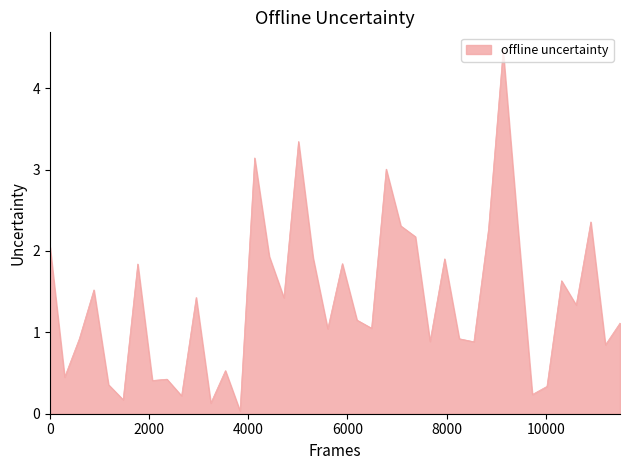

Is this an area chart (filled region under the line)?

Yes